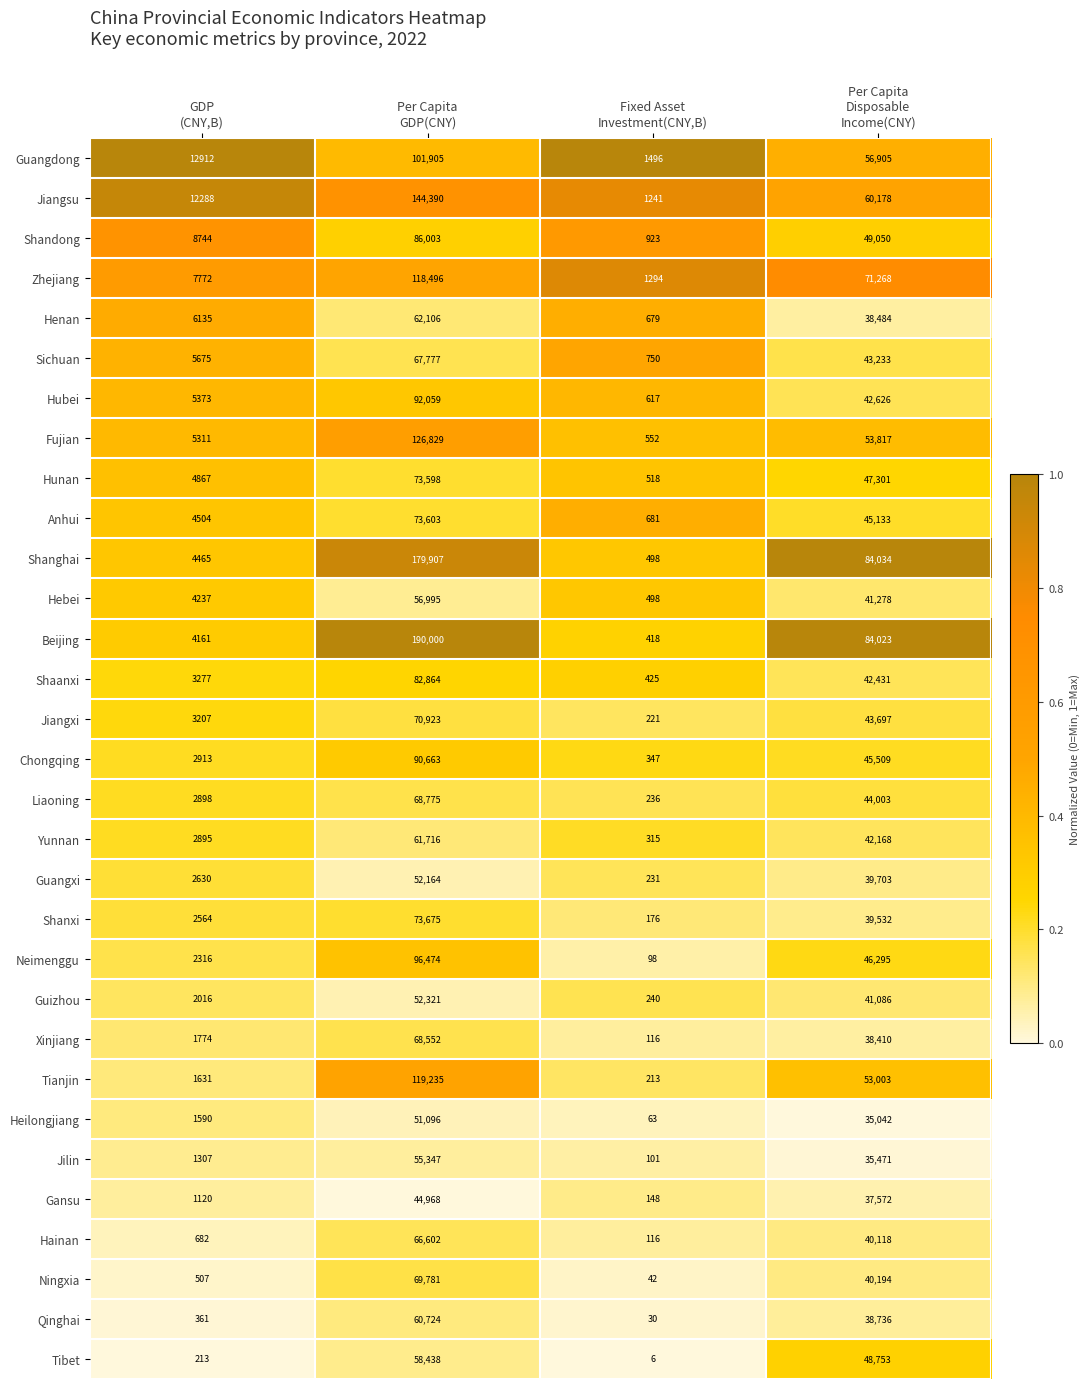

Which series has the largest range (max minus min)?

Beijing